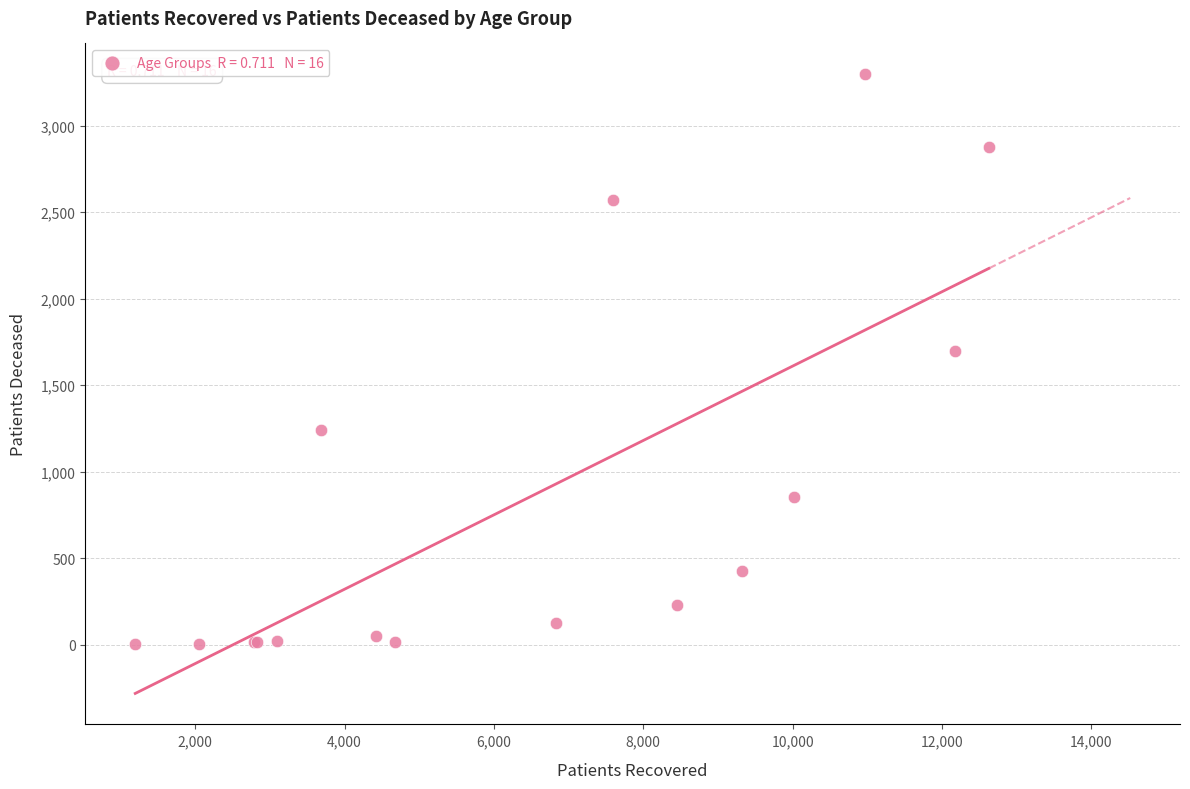

What Y value in the scatter plot is closest to 1650?

1700